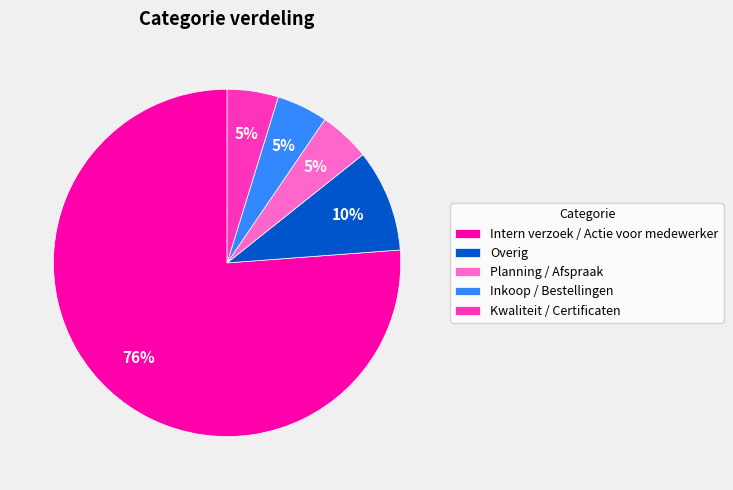

True or false: Kwaliteit / Certificaten accounts for 5% of the total.

True